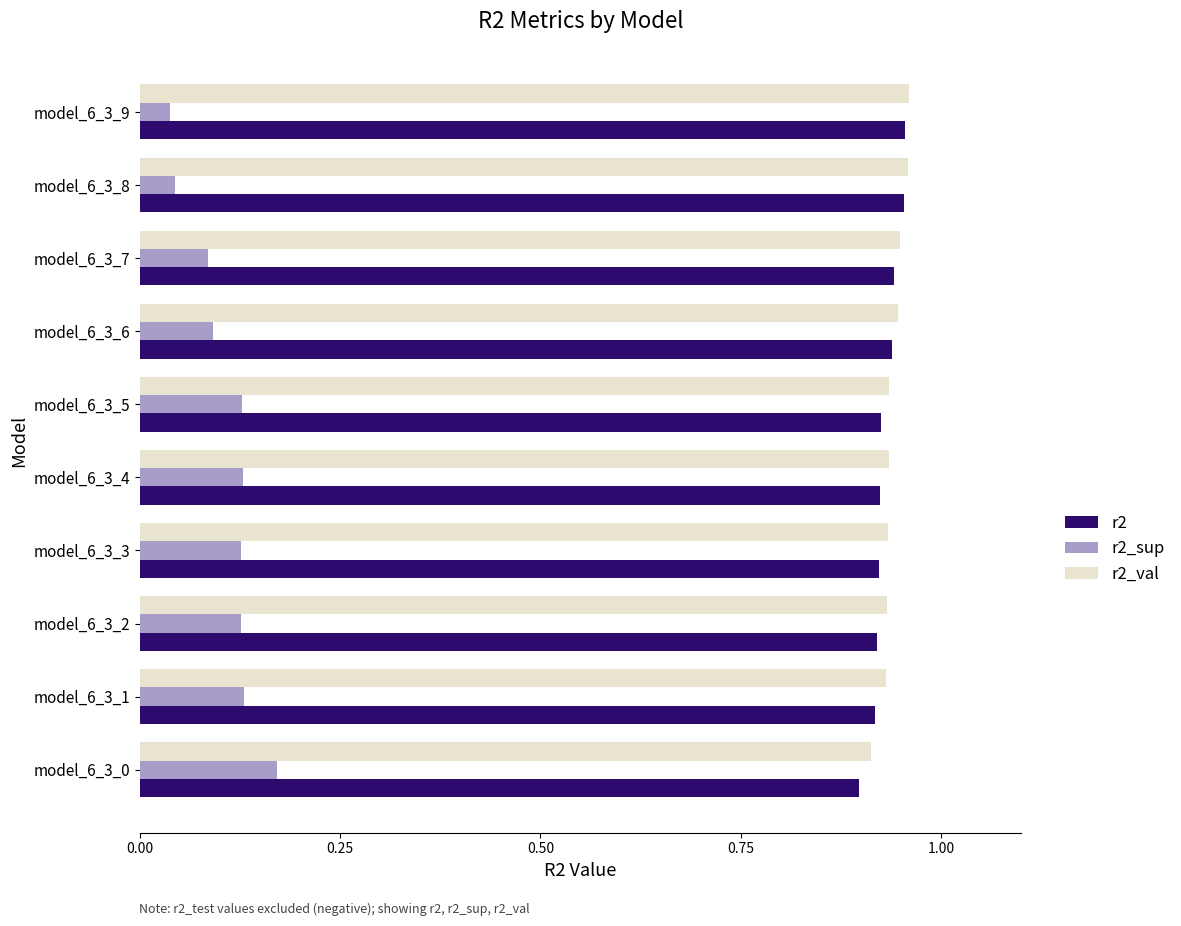

Count the r2_val values in the range 0 to 1.

10